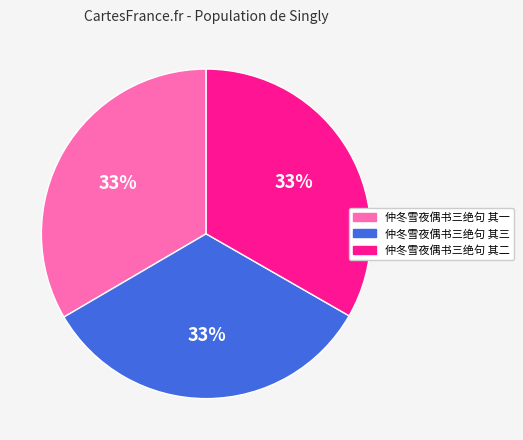

The 仲冬雪夜偶书三绝句 其一 slice represents 33% of the pie. True or false?

True